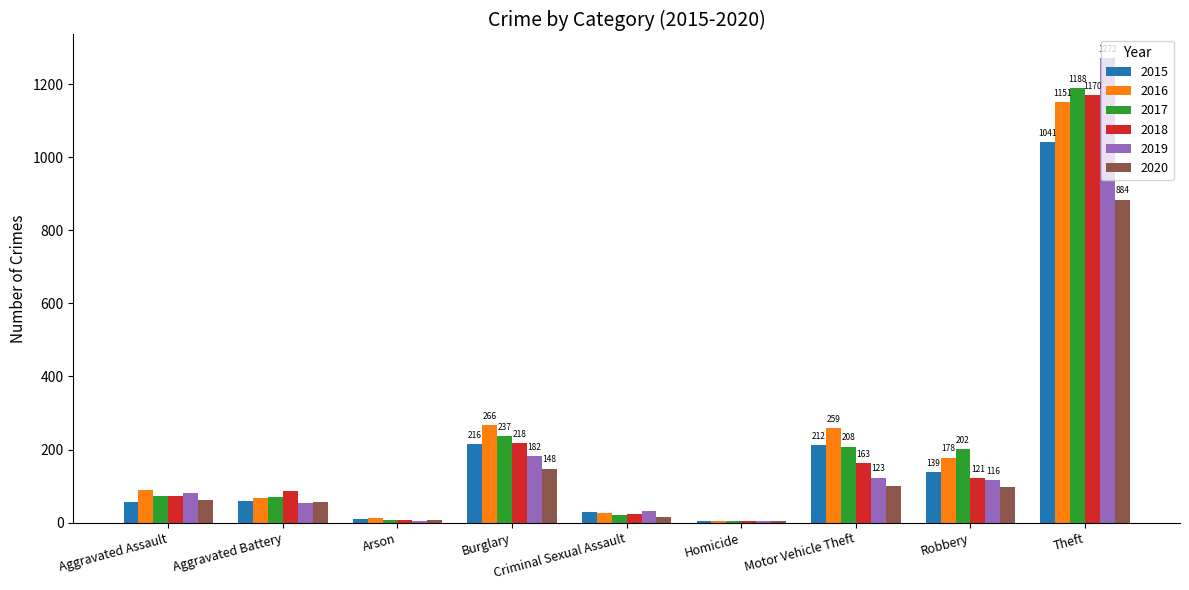

What is the sum of all 2017 values?

2011